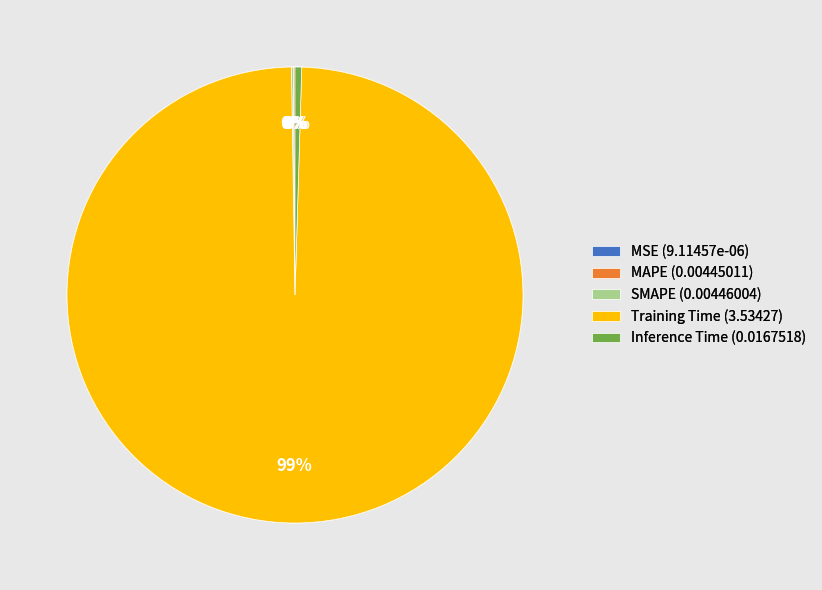

Is it true that Training Time (3.53427) is 89% of the pie?

False